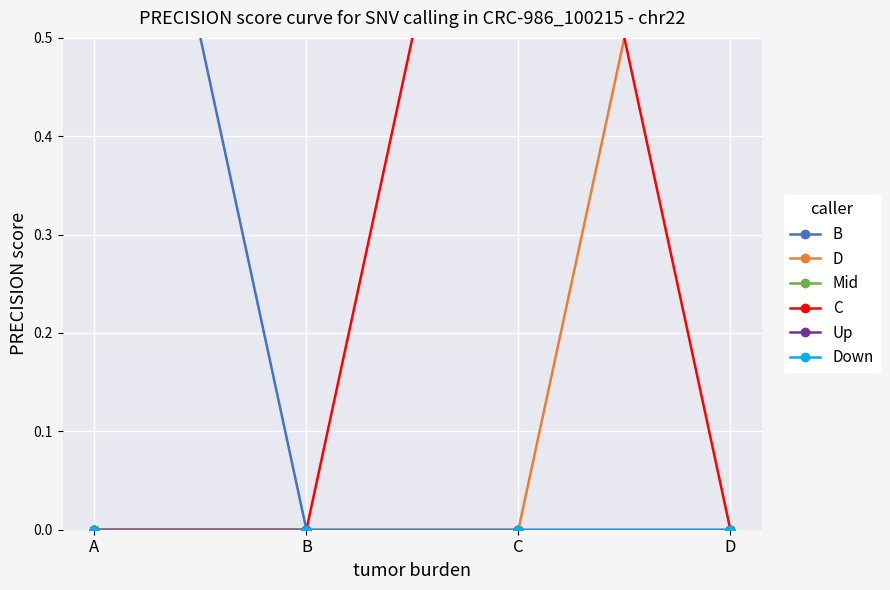

What is the difference between the maximum and second lowest values in the D series?

1